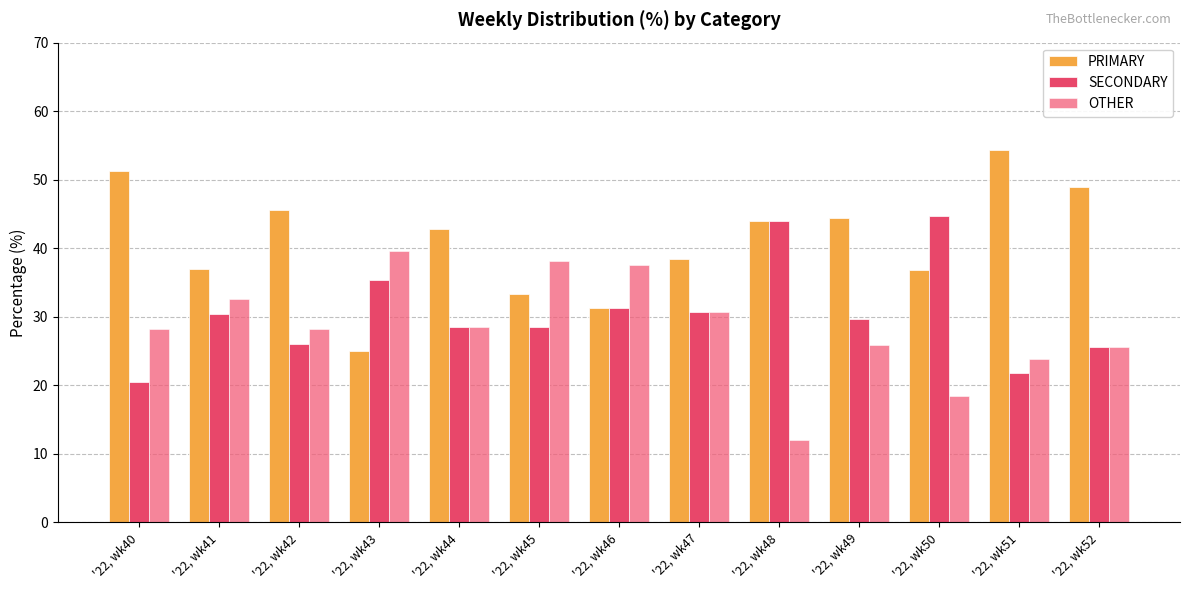

What is the highest value of the OTHER series?

39.6